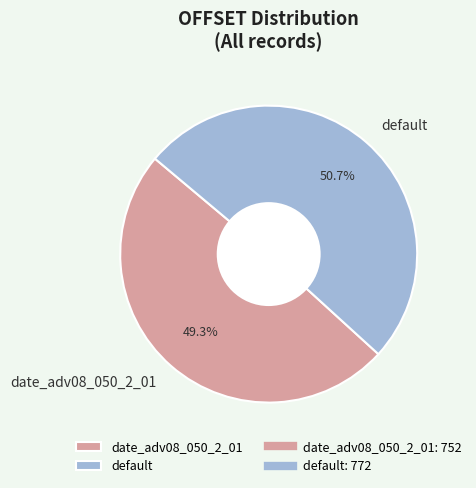

To the nearest percent, what percentage of the pie is default?

51%